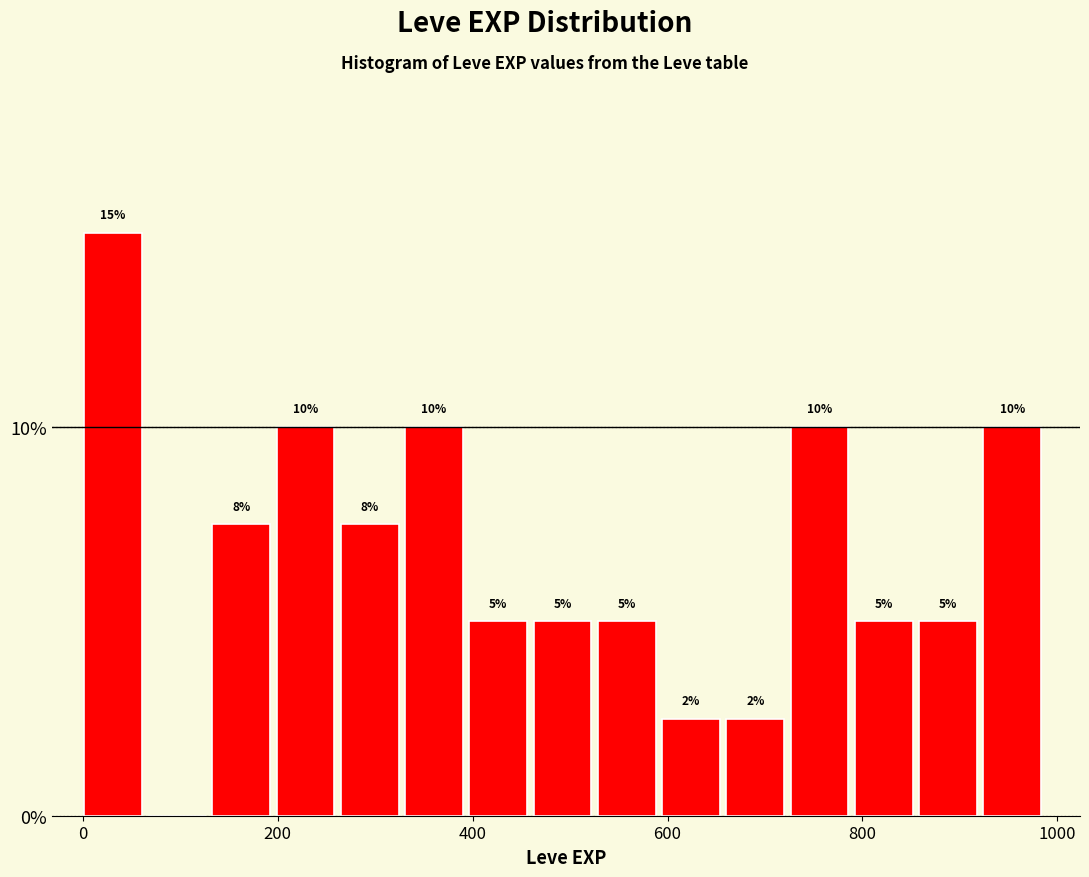

Read against the x-axis, roughly where is the centre of the tallest bar?

40